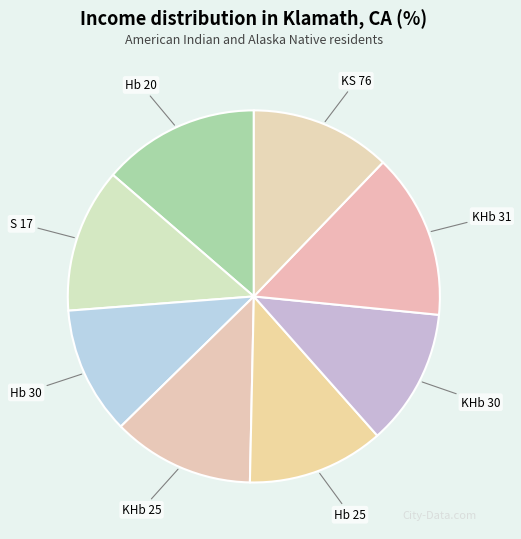

Does KHb 30 represent more than half of the total?

No